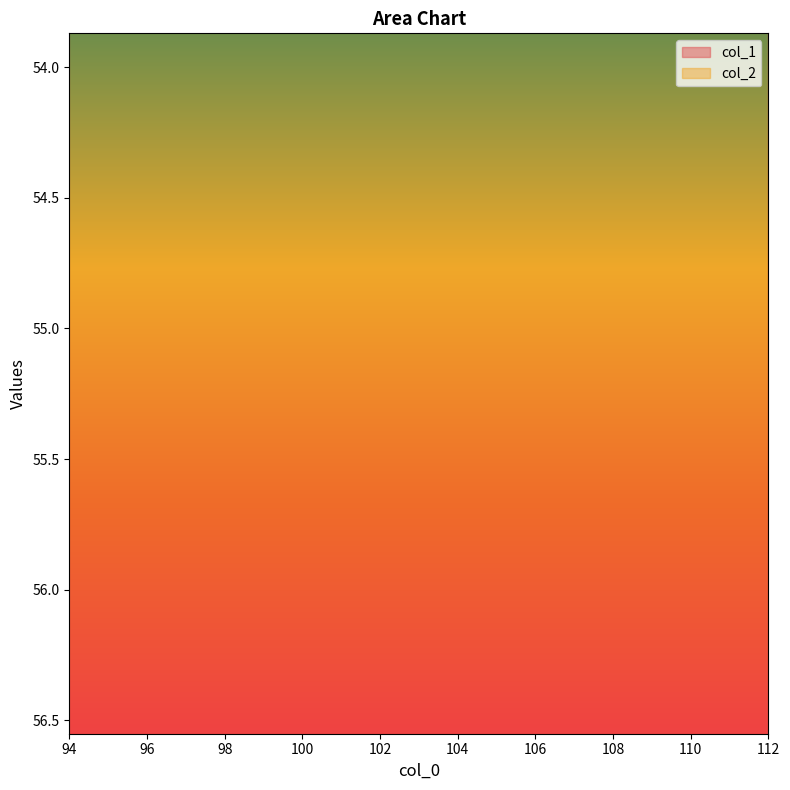

True or false: col_2 and col_1 cross at least once.

False